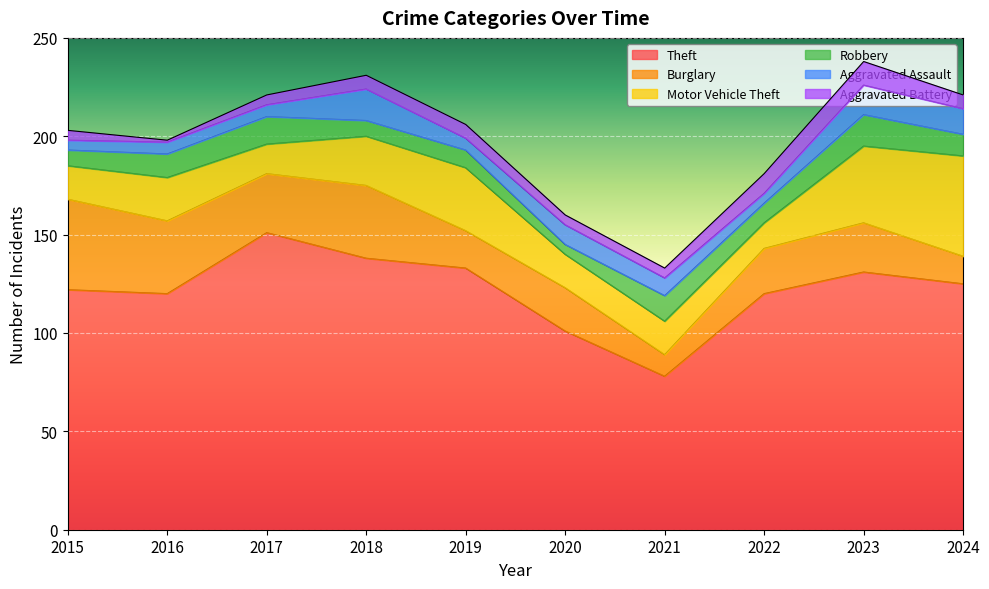

Which series has the largest total across all categories?

Theft